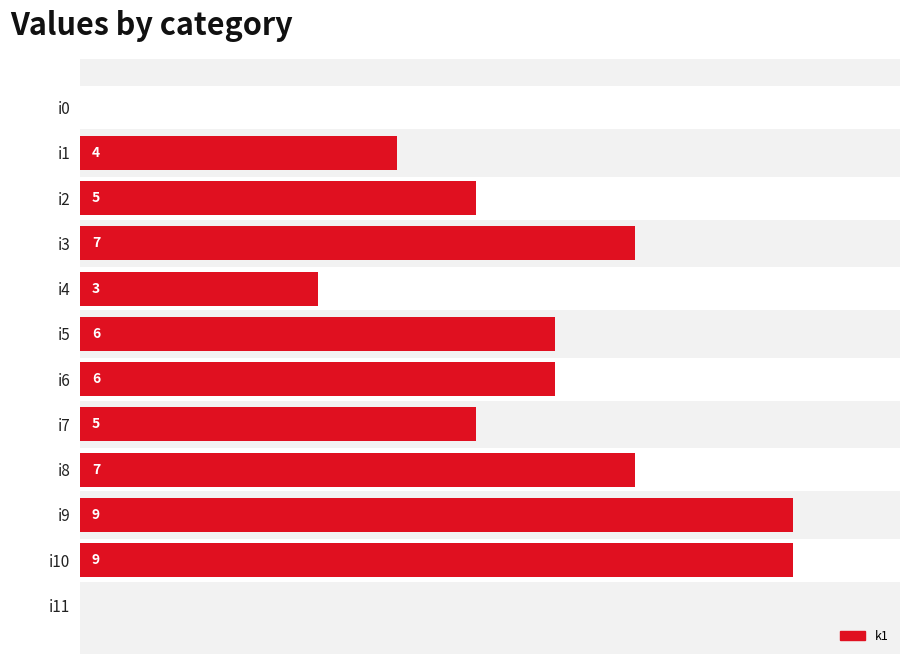

The chart shows a value of 4 at i11. True or false?

False